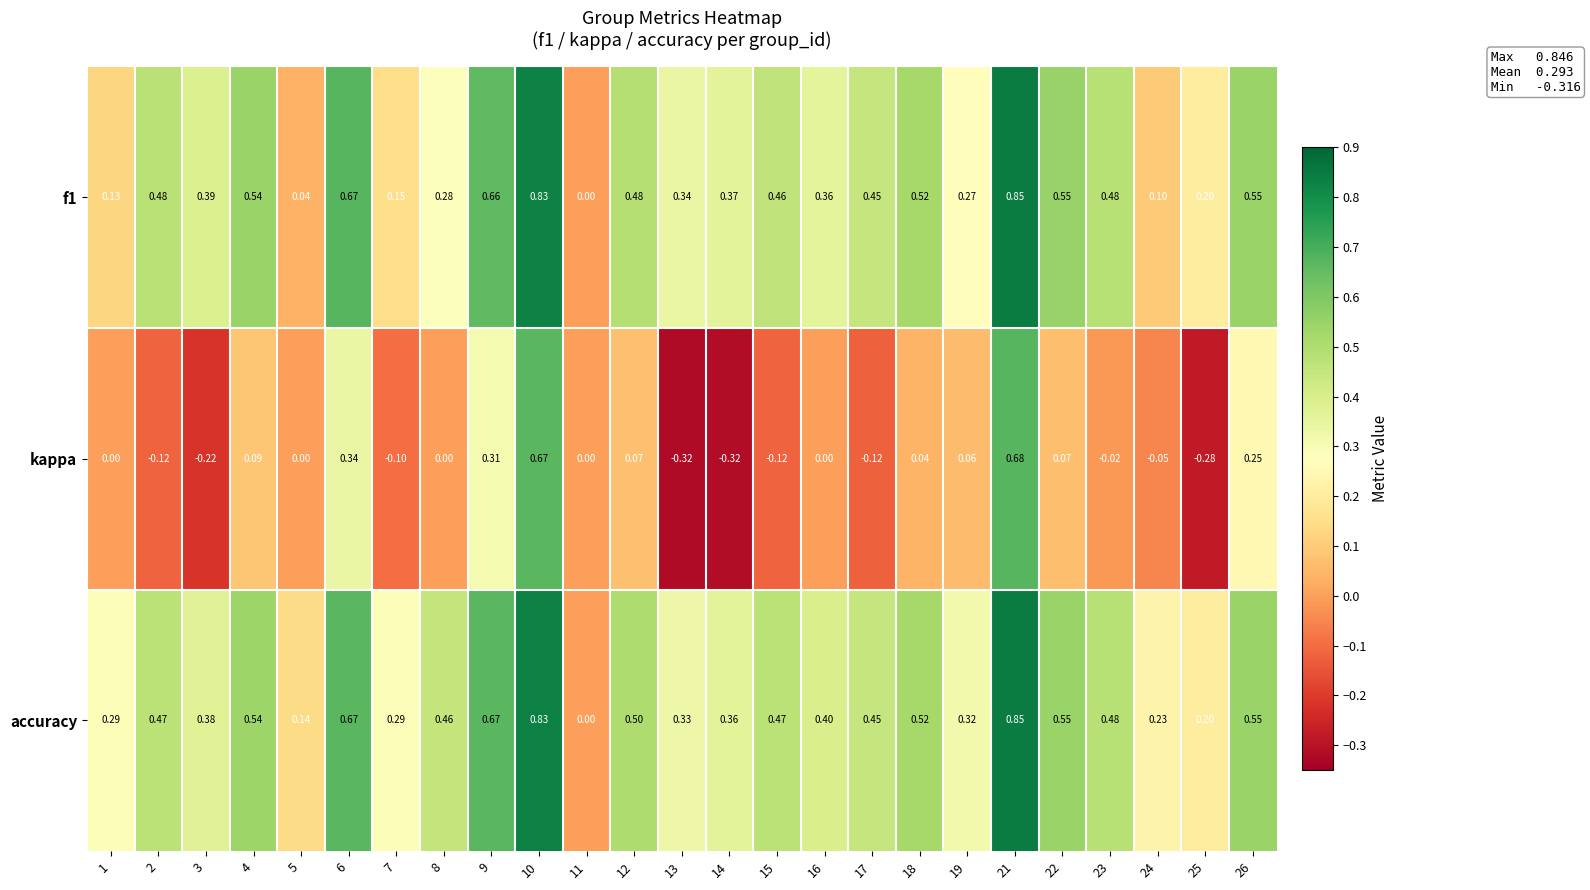

Which series has the largest range (max minus min)?

kappa